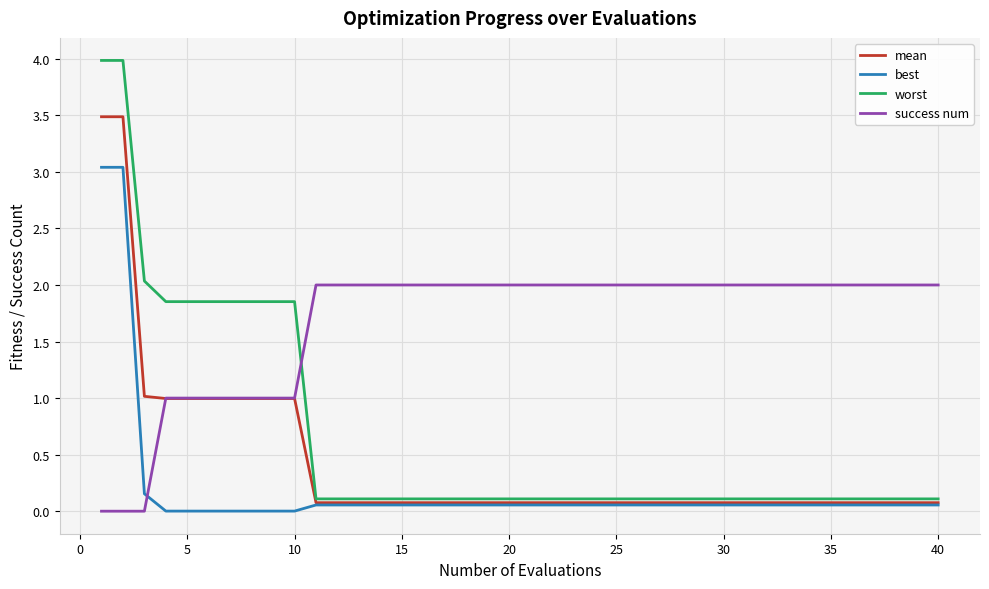

List the series in order of their peak value, lowest first.

success num, best, mean, worst